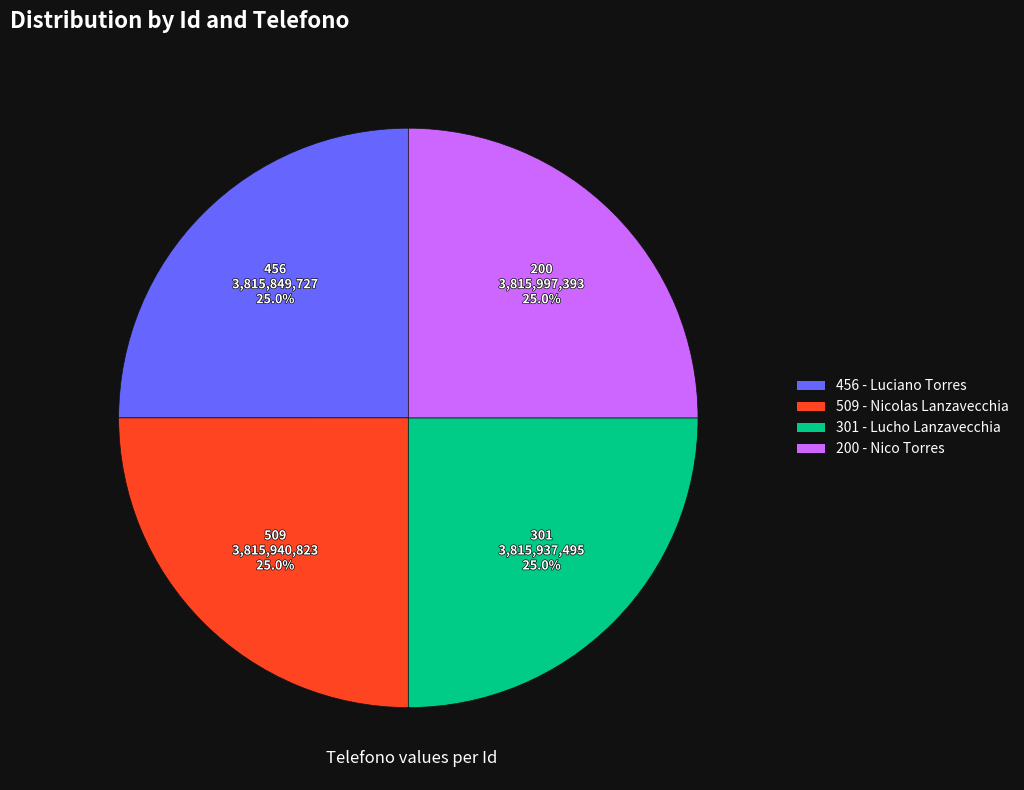

What is the ratio of the value at 456 - Luciano Torres to the value at 301 - Lucho Lanzavecchia?

1.0